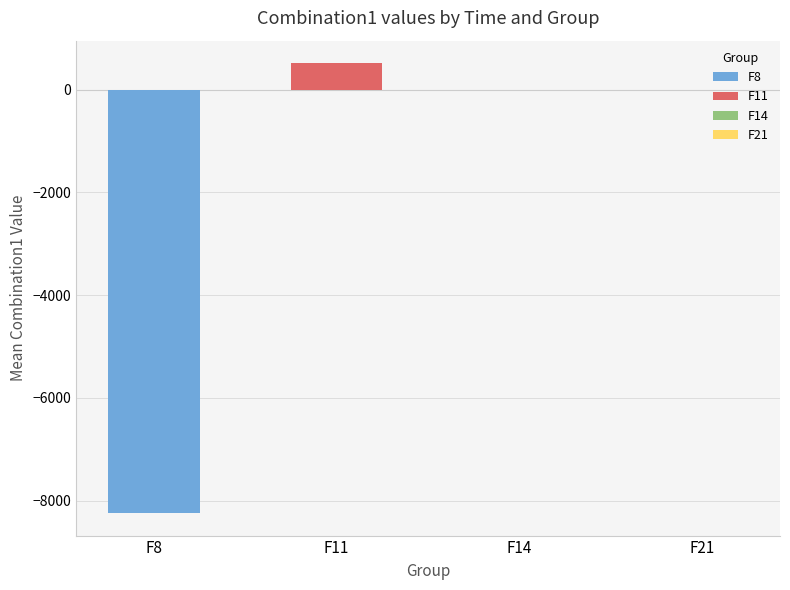

Which series has the widest spread of values?

F8